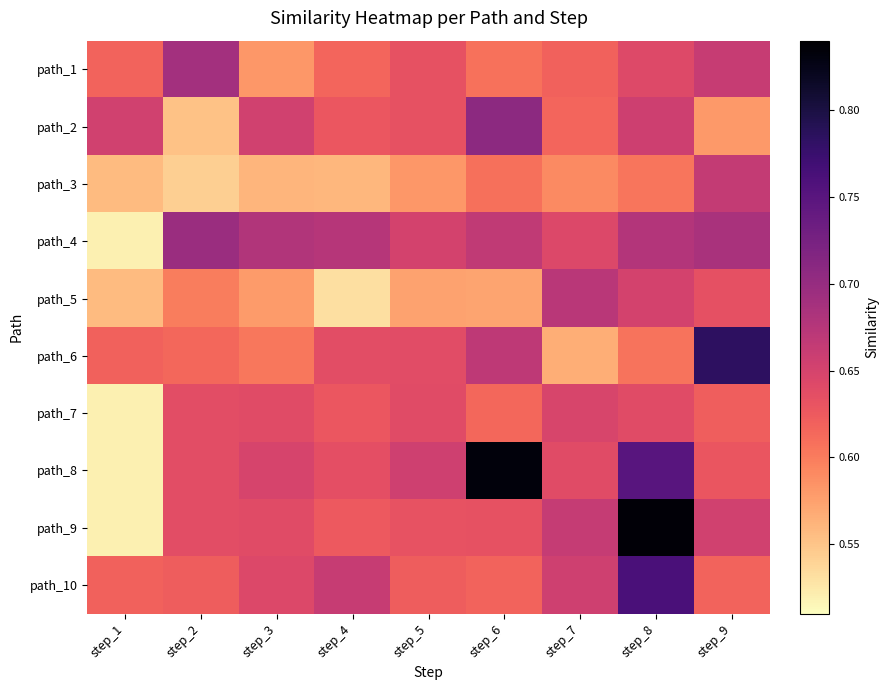

At how many categories does at least one series exceed 0?

9